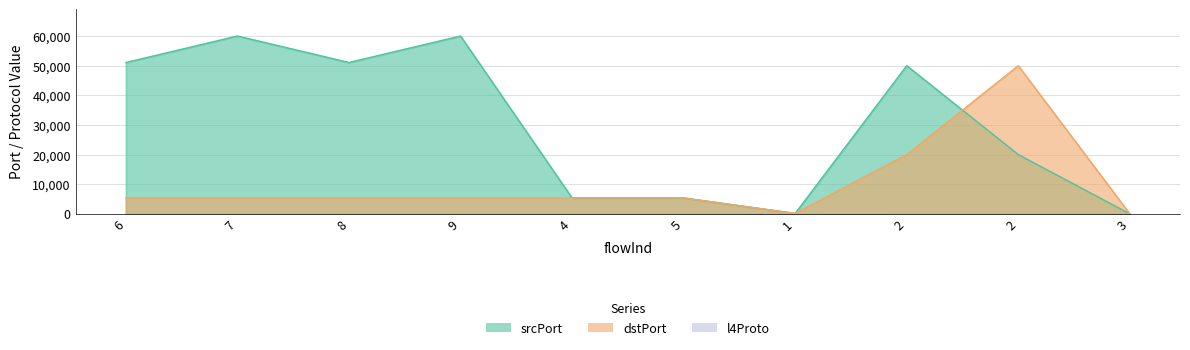

Where is the first local maximum for srcPort?

7